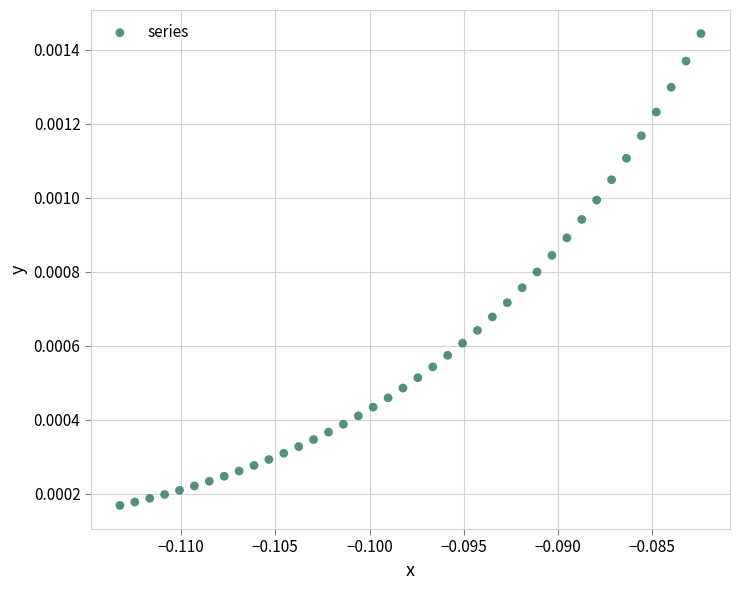

How many data points are displayed?

40